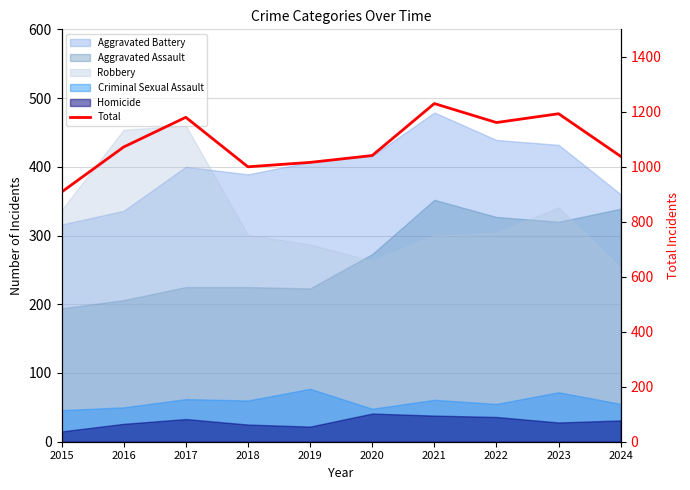

List the labels in order of value, smallest first.

2015, 2018, 2019, 2024, 2020, 2016, 2022, 2017, 2023, 2021